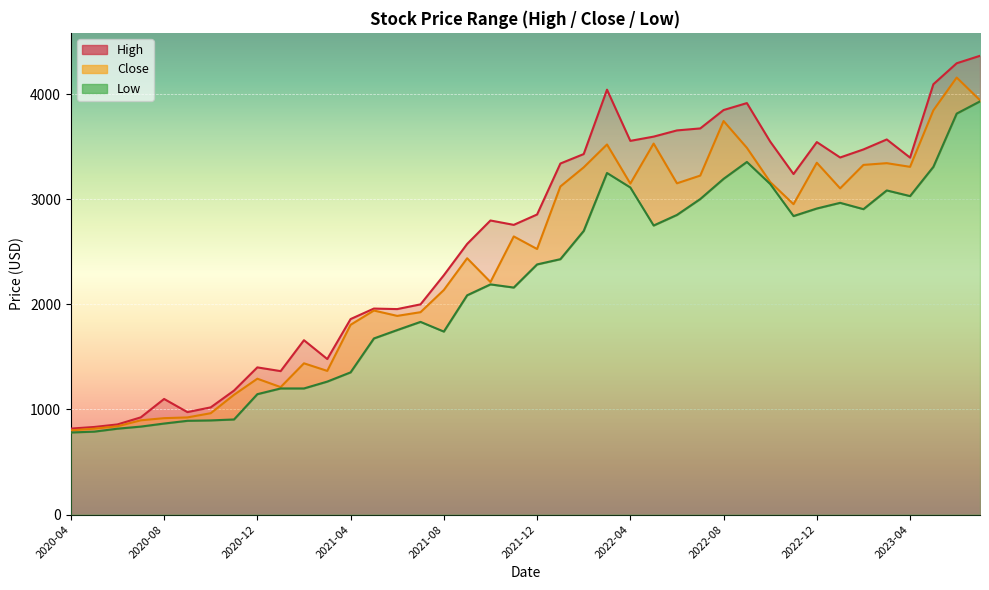

Is the value of Low at 2023-04 greater than the value of High at 2023-04?

No